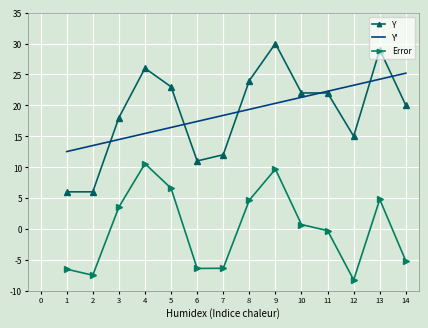

Rank the series by their maximum value, from lowest to highest.

Error, Y', Y